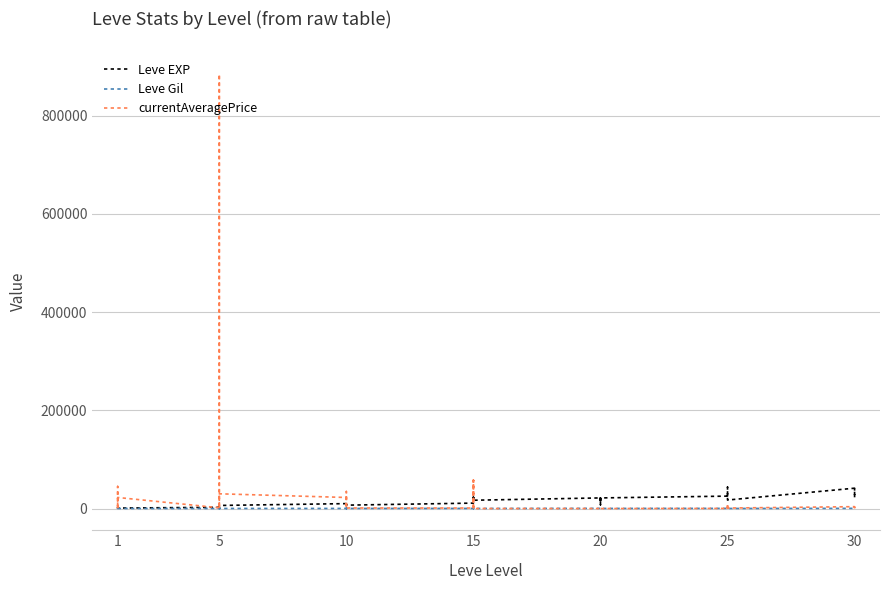

Does the chart have visible grid lines?

Yes